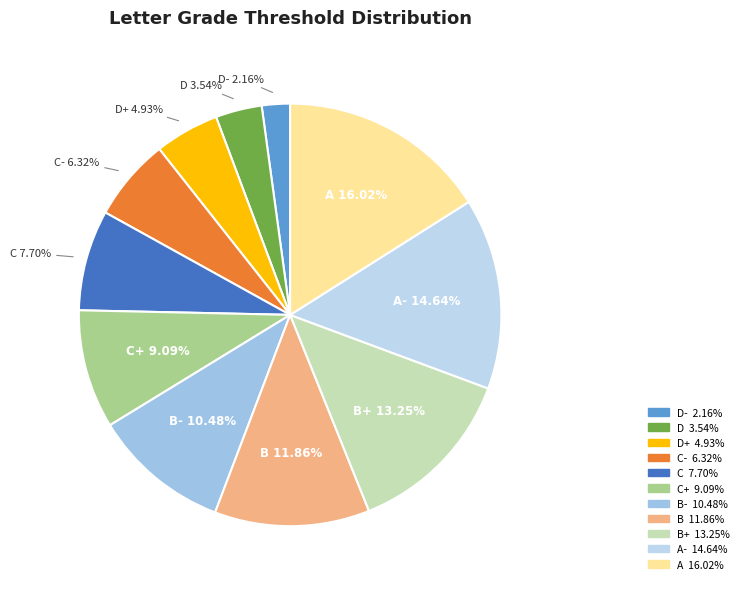

Which category has the biggest portion of the pie?

A